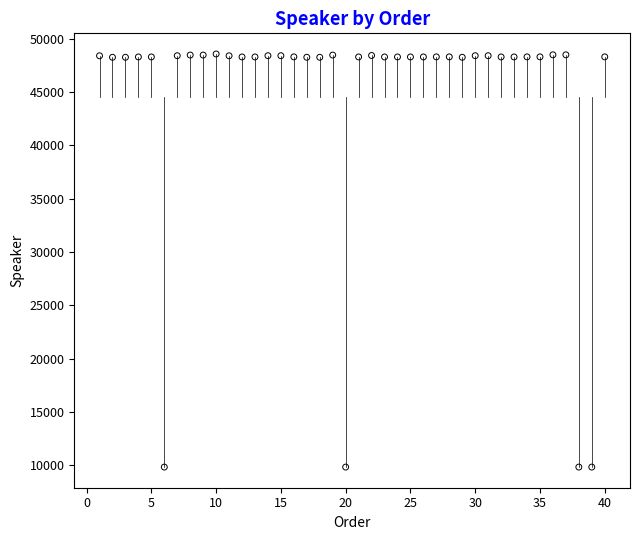

What is the range of Y values (max minus min)?

38745